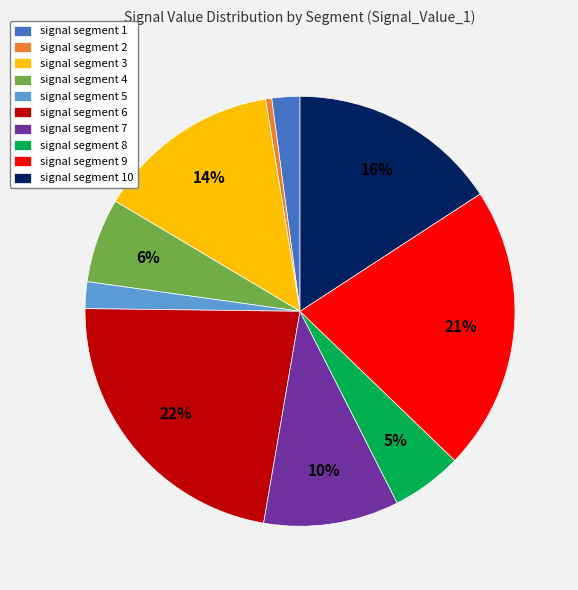

The signal segment 3 slice represents 27% of the pie. True or false?

False